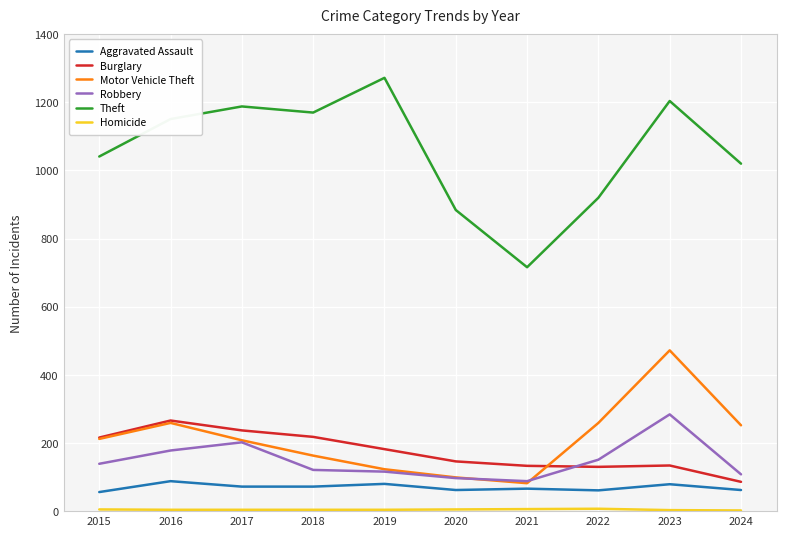

What is the maximum value shown in the chart?

1272